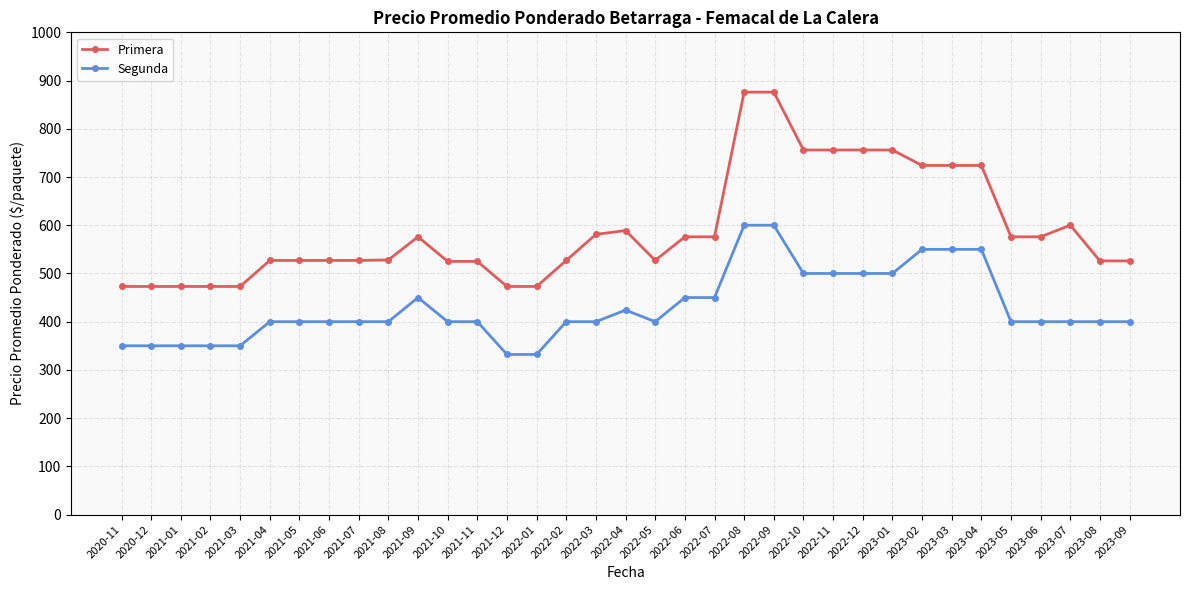

True or false: Segunda has more than 1 points higher than both neighbors.

True